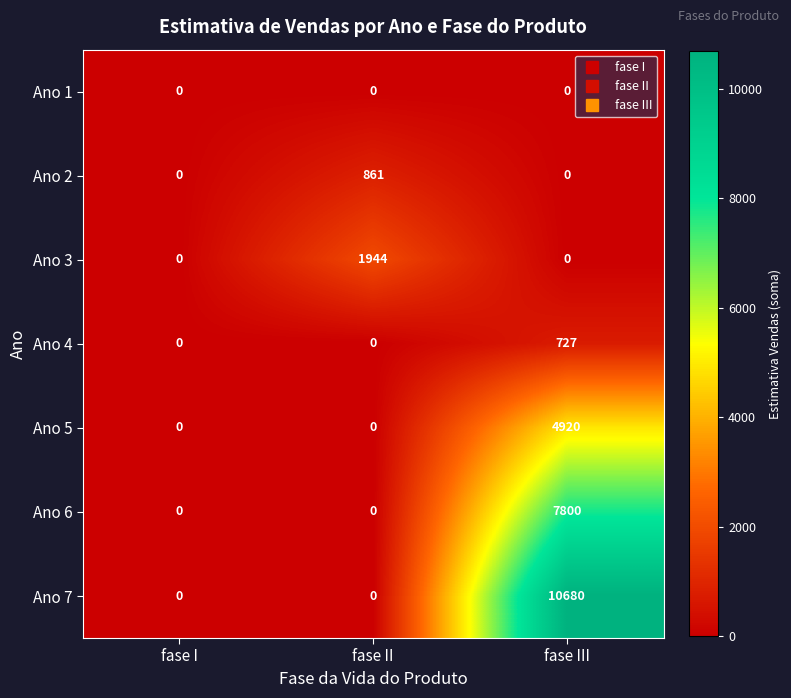

At which category is the sum across all series the highest?

fase III